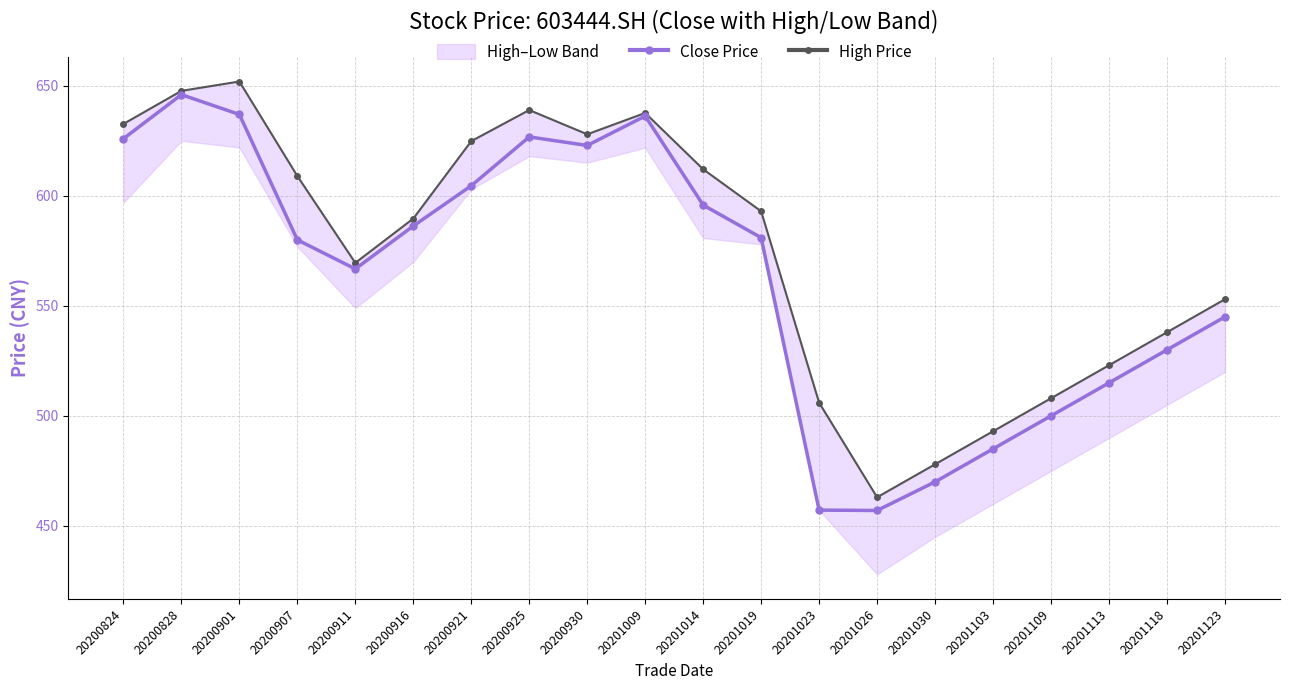

Which label corresponds to the largest value in the chart?

20200901